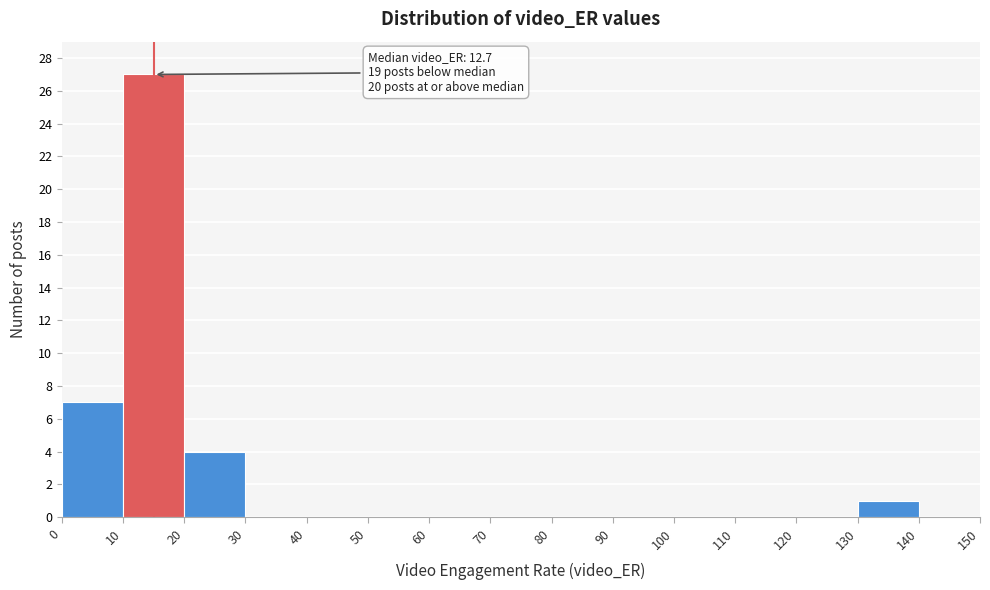

Which range on the x-axis has the tallest bar?

10 to 20